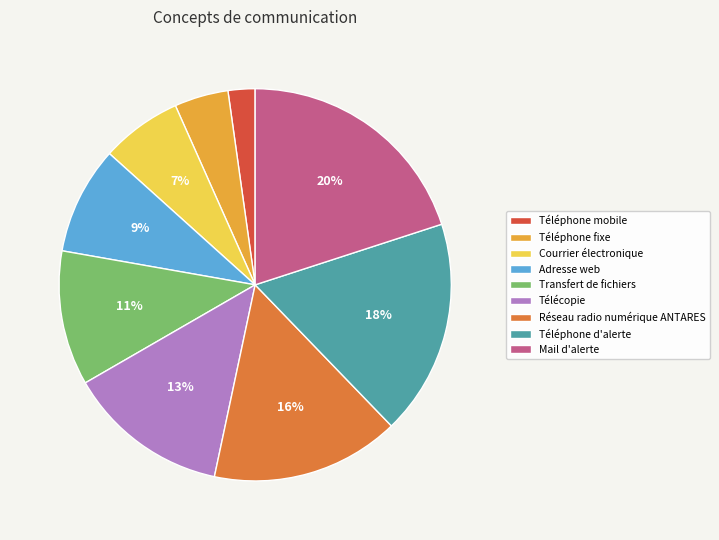

How many segments does this pie chart have?

9